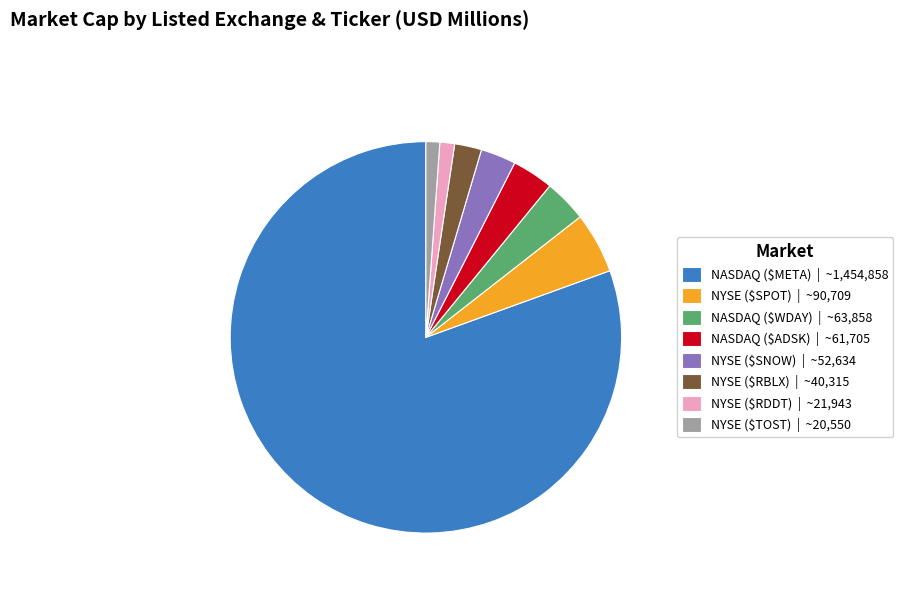

Is NYSE ($SPOT) | ~90,709 the majority of the pie?

No